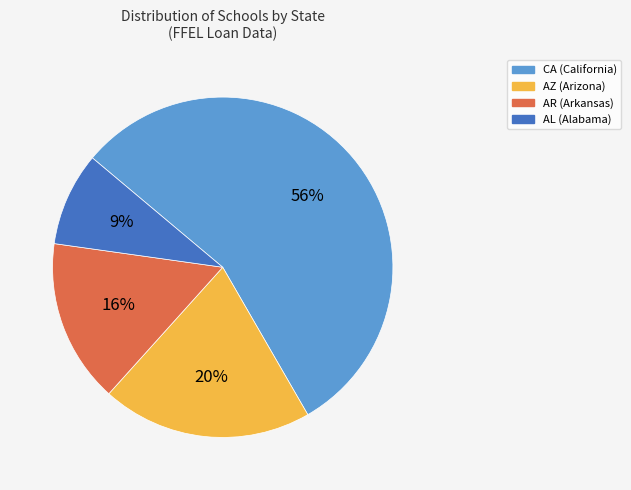

Is there any slice that represents more than half of the pie?

Yes